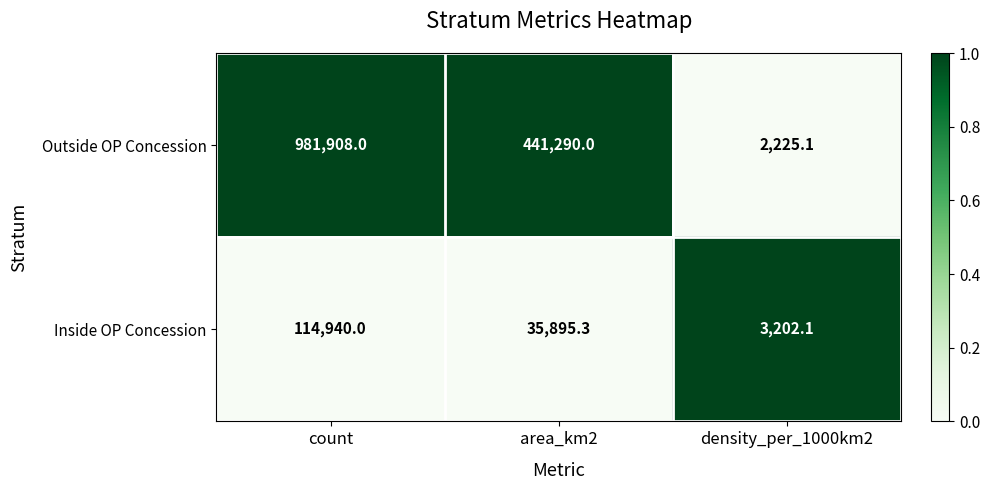

At which category is the sum across all series the highest?

count